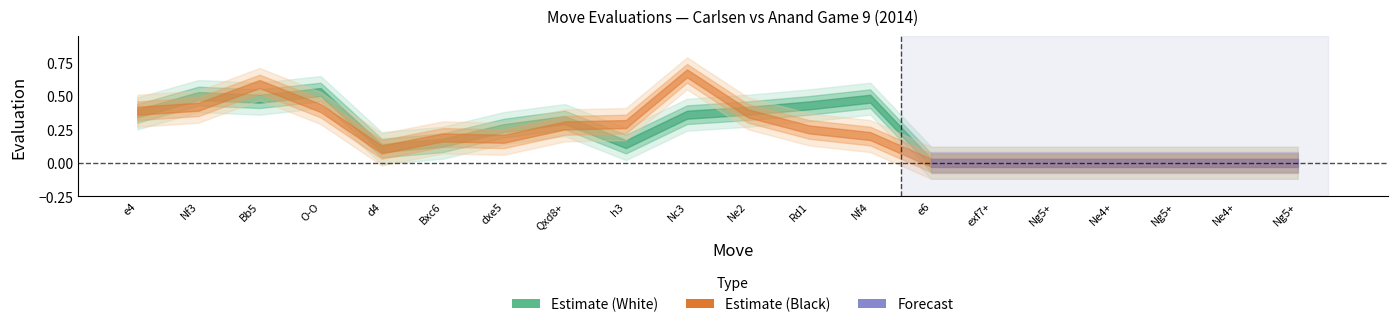

Which series ends up on top after the final intersection of white_evaluation and black_evaluation?

white_evaluation